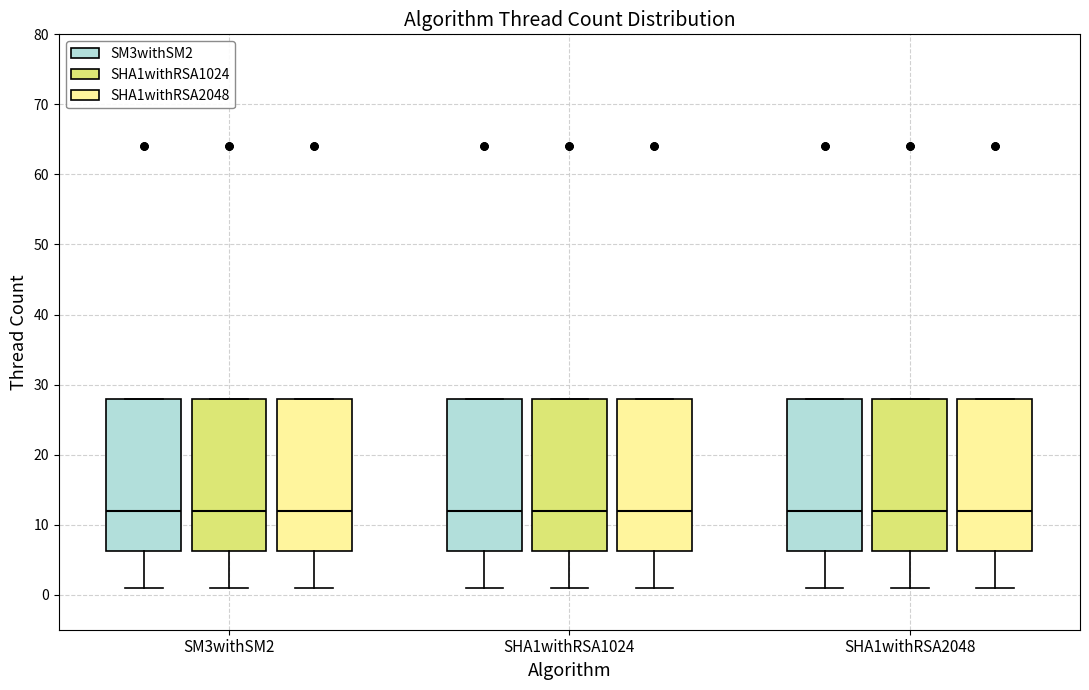

Reading left to right, transcribe this box plot: for each box, give where its median line is, the range the box spans, and where its two whiskers end, as read against the y-axis. The values are not printed on the chart, so give them approximately, as read against the axis.

SM3withSM2 (SM3withSM2): median 12, box 6 to 28, whiskers 1 to 28
SM3withSM2 (SHA1withRSA1024): median 12, box 6 to 28, whiskers 1 to 28
SM3withSM2 (SHA1withRSA2048): median 12, box 6 to 28, whiskers 1 to 28
SHA1withRSA1024 (SM3withSM2): median 12, box 6 to 28, whiskers 1 to 28
SHA1withRSA1024 (SHA1withRSA1024): median 12, box 6 to 28, whiskers 1 to 28
SHA1withRSA1024 (SHA1withRSA2048): median 12, box 6 to 28, whiskers 1 to 28
SHA1withRSA2048 (SM3withSM2): median 12, box 6 to 28, whiskers 1 to 28
SHA1withRSA2048 (SHA1withRSA1024): median 12, box 6 to 28, whiskers 1 to 28
SHA1withRSA2048 (SHA1withRSA2048): median 12, box 6 to 28, whiskers 1 to 28